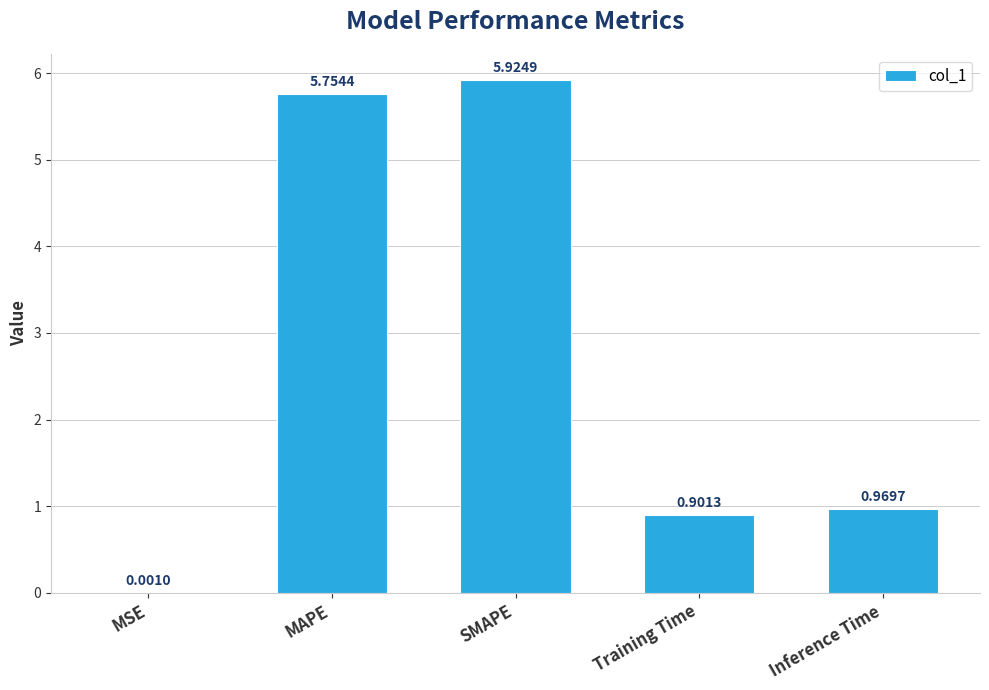

Are the bars horizontal?

No